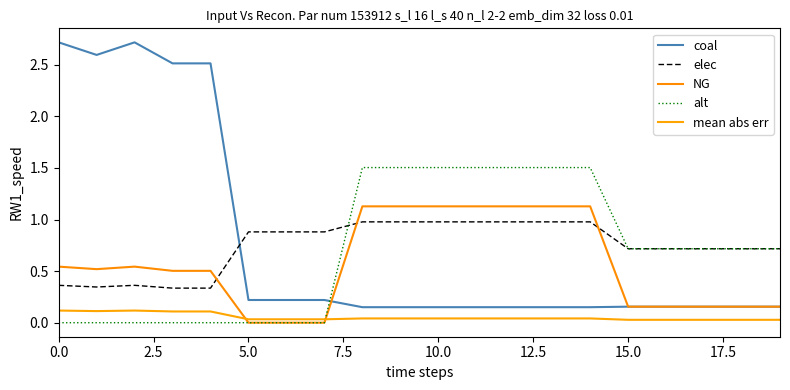

What is the difference between the second highest and second lowest values in the coal series?

2.6